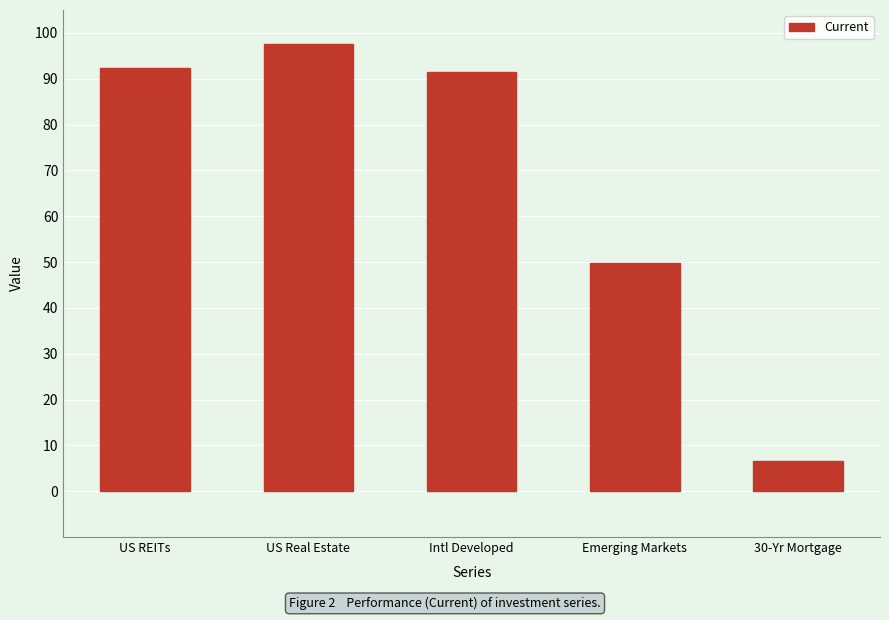

Is it true that the value at US Real Estate is 51.1?

False